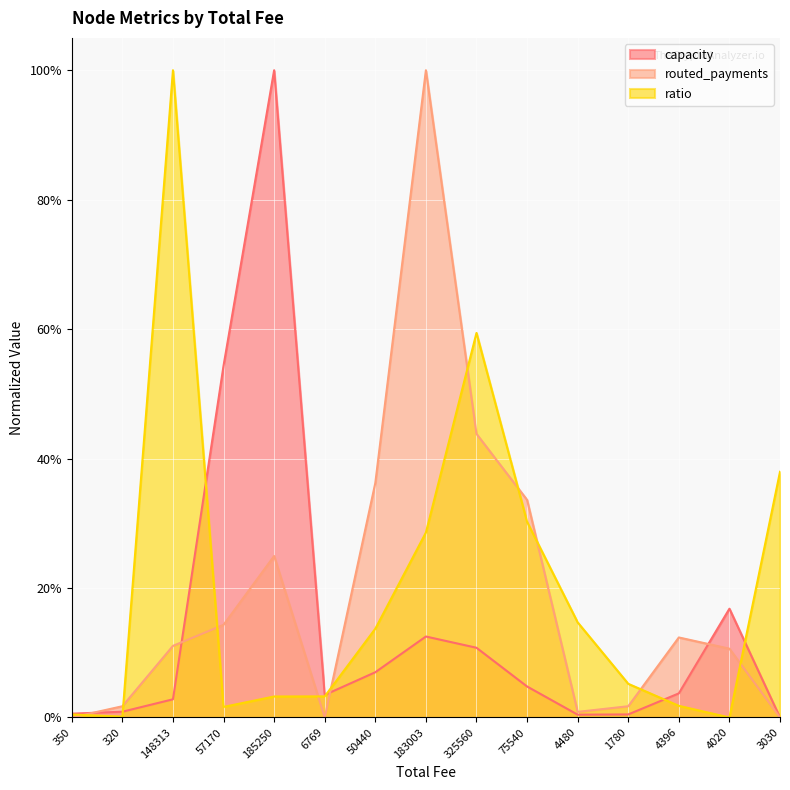

What is the total value across all series at 57170?

0.7